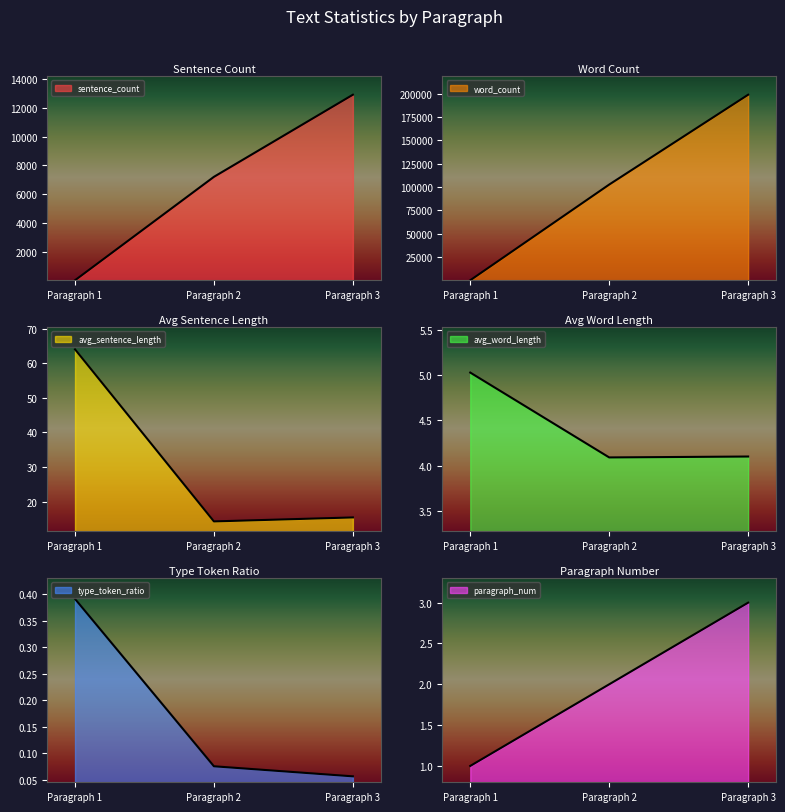

How many data points in sentence_count are less than 7199?

1